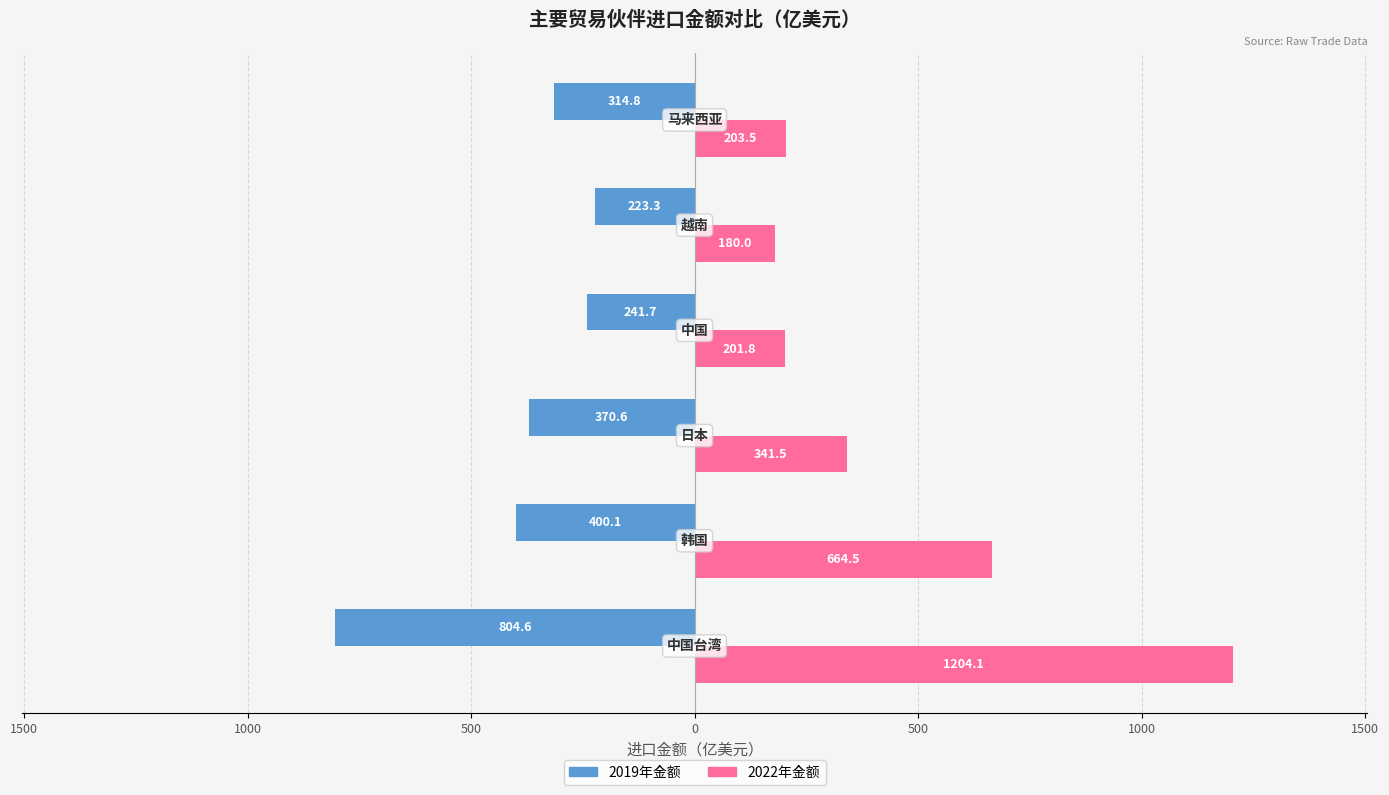

Between 500 and 2000, which is larger?

2000